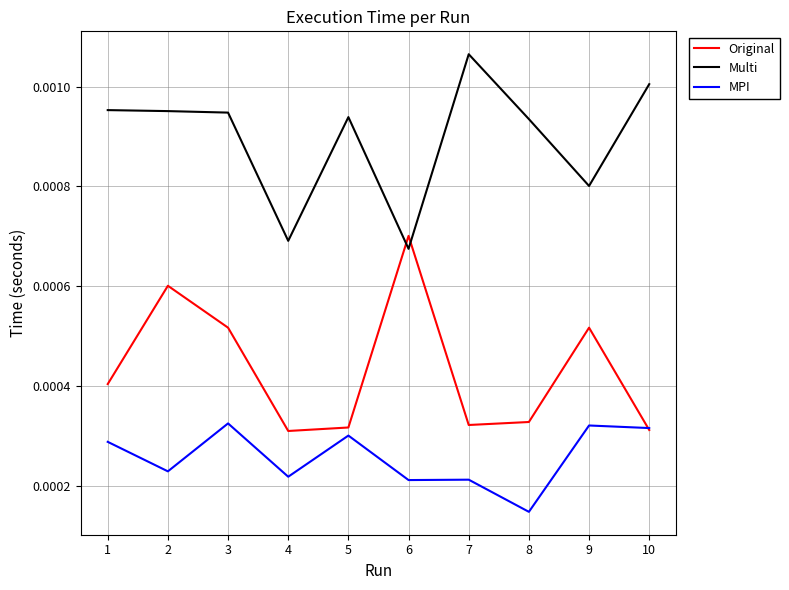

Between 2 and 7, which series saw the biggest shift?

Original